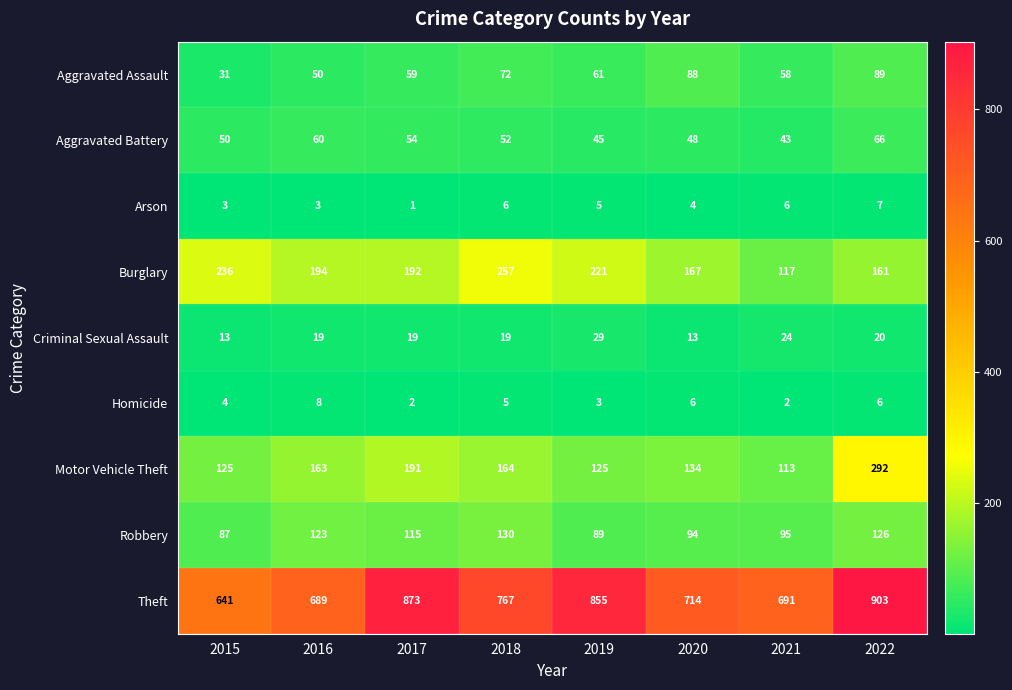

Is the value of Homicide at 2018 greater than the value of Aggravated Assault at 2022?

No